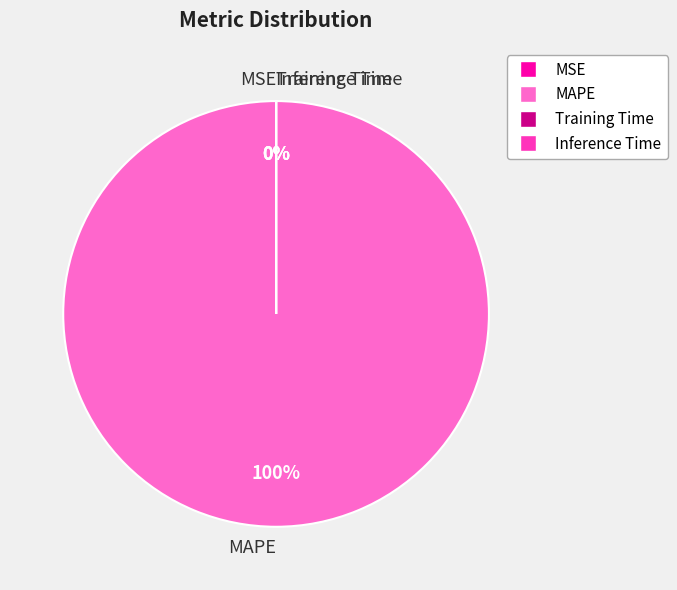

Which category has the smallest portion of the pie?

MSE